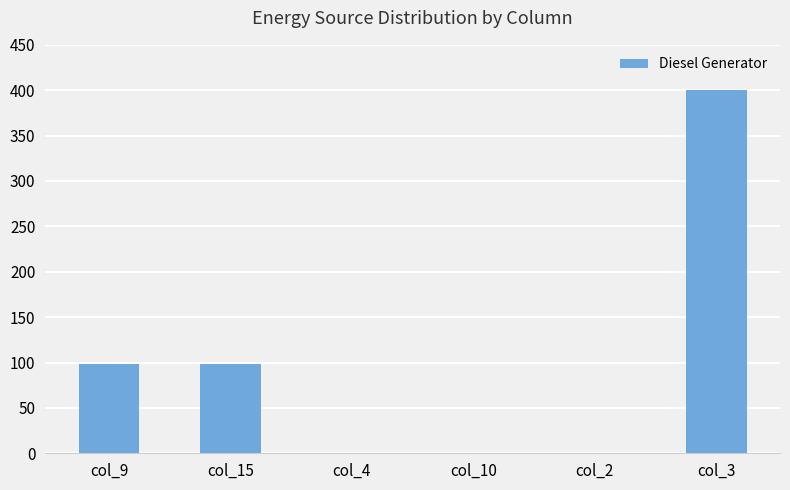

What is the average value?

99.3